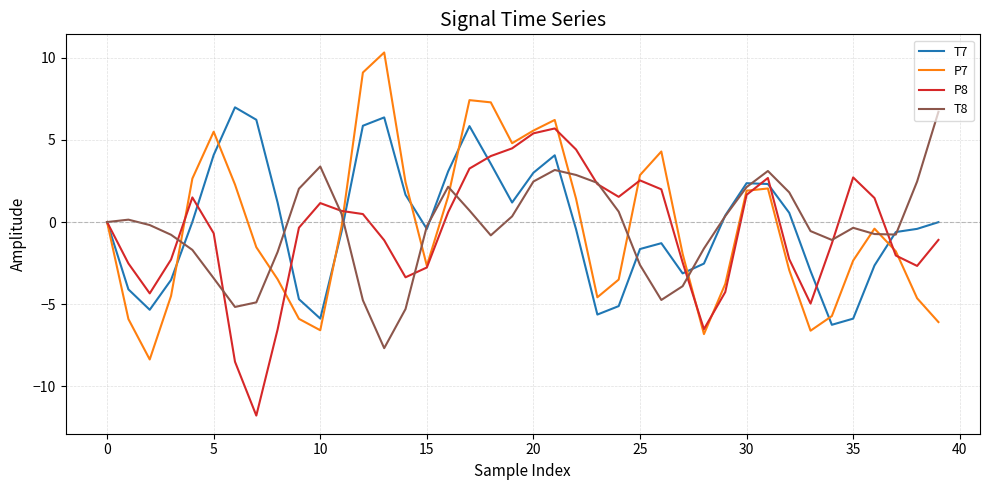

What is the minimum value shown in the chart?

-11.8